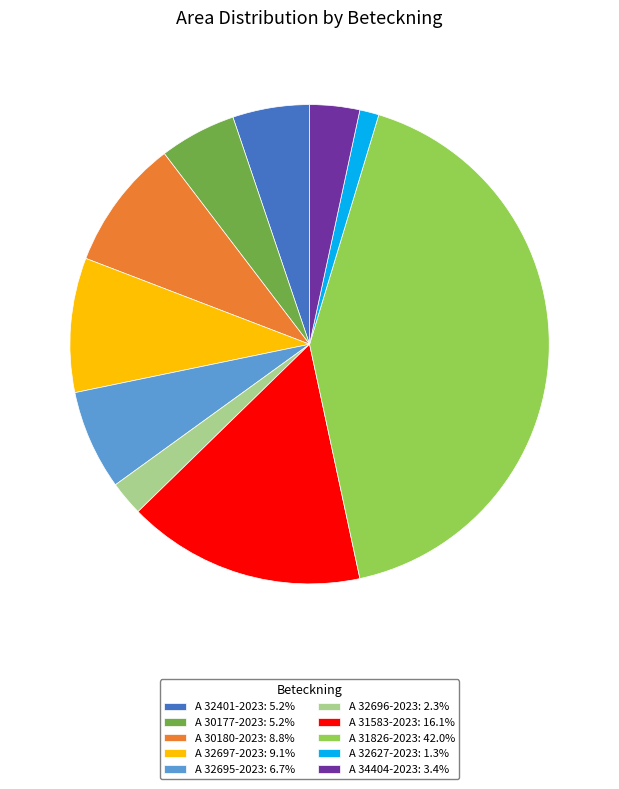

Is the sum of A 32696-2023: 2.3% and A 31826-2023: 42.0% greater than half?

No